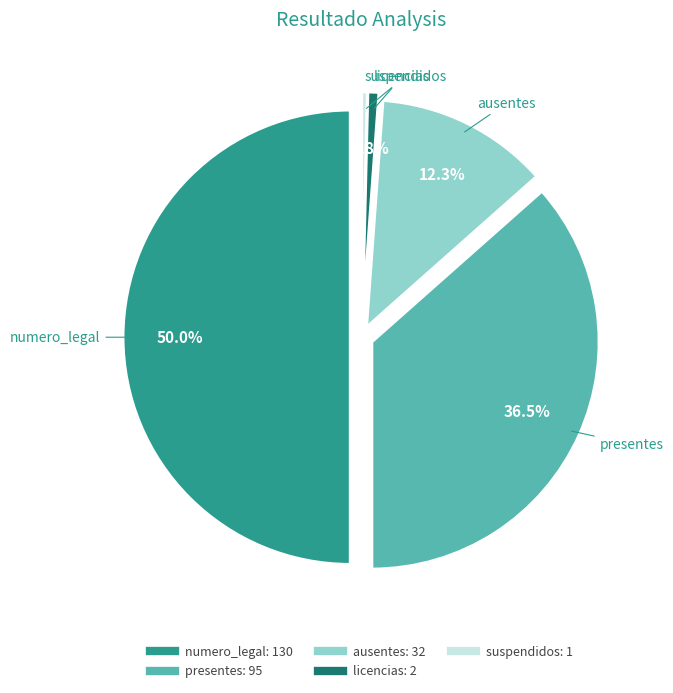

To the nearest percent, what is the difference between the presentes and suspendidos slice percentages?

36%